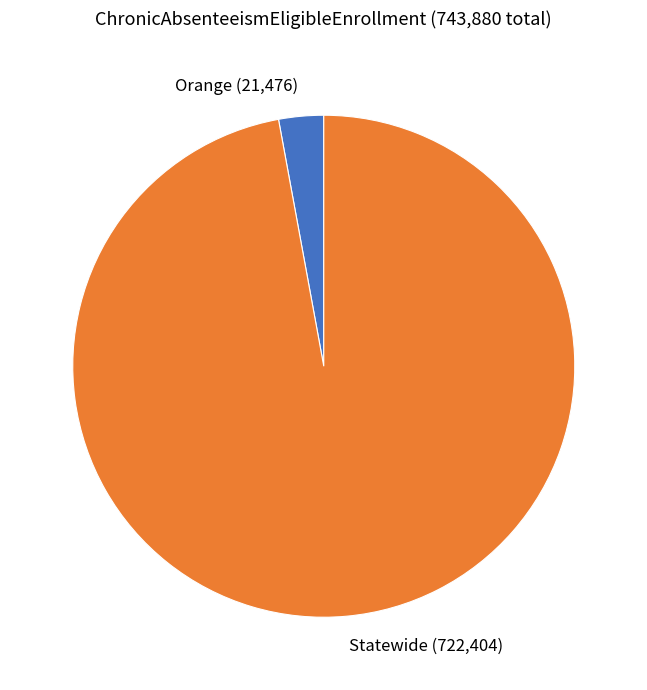

Which category accounts for the majority?

Statewide